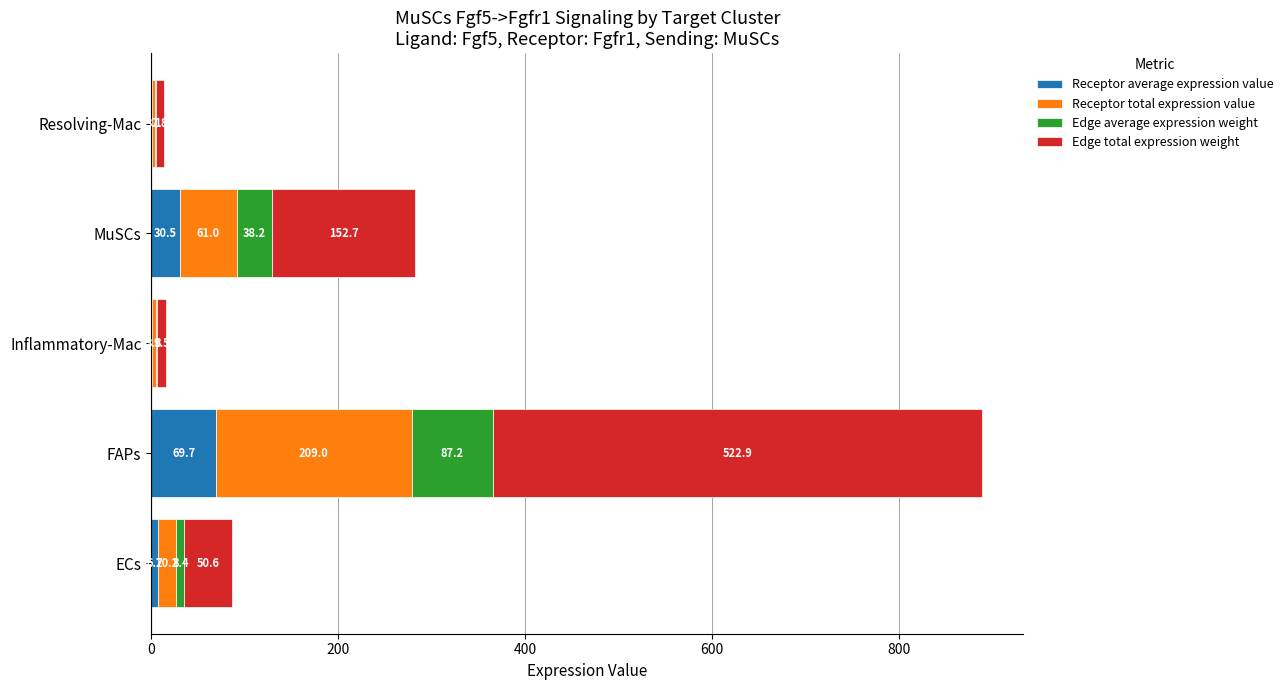

At which category is the sum across all series the highest?

FAPs